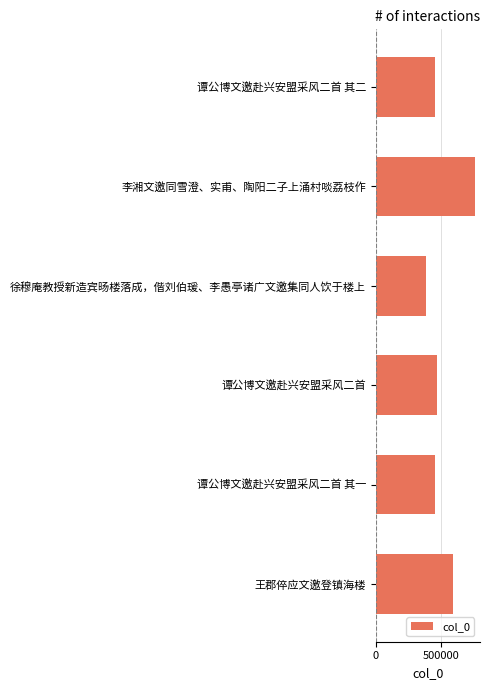

Count the number of data series in this chart.

1